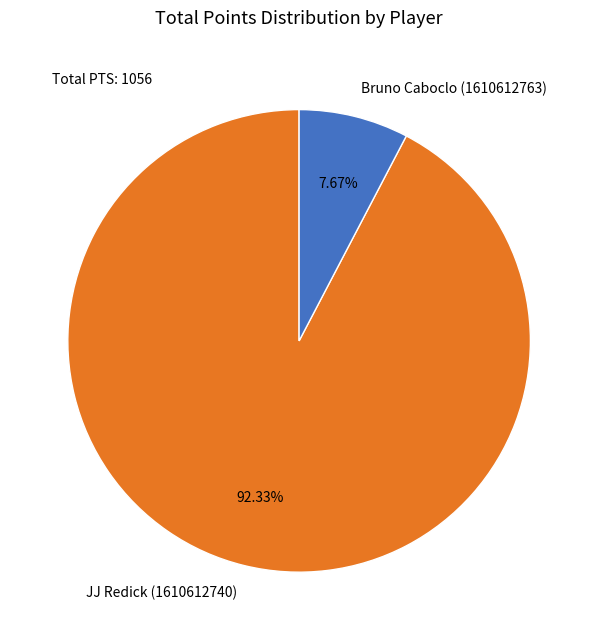

How much of the chart is everything except Bruno Caboclo (1610612763)?

92.3%